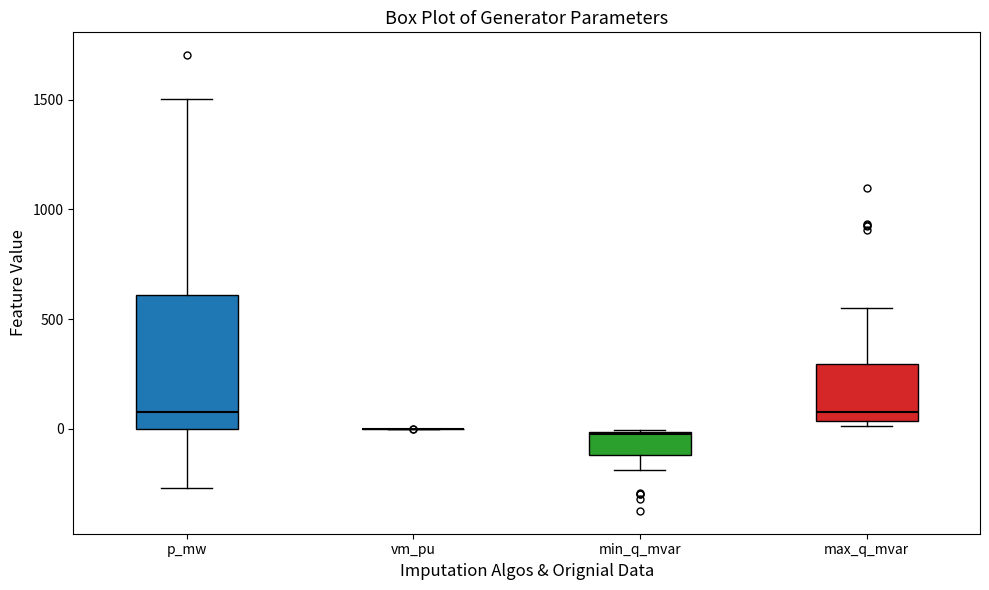

Where is the lower edge of the box for min_q_mvar on the y-axis? The values are not printed on the chart, so give them approximately, as read against the axis.

-100